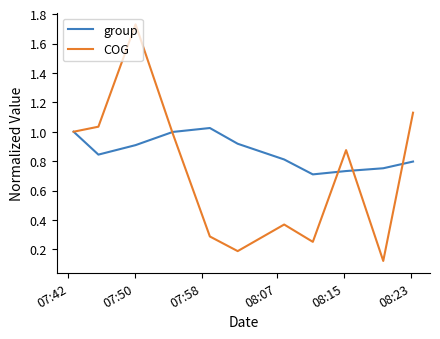

List the series in order of their overall mean, highest first.

group, COG